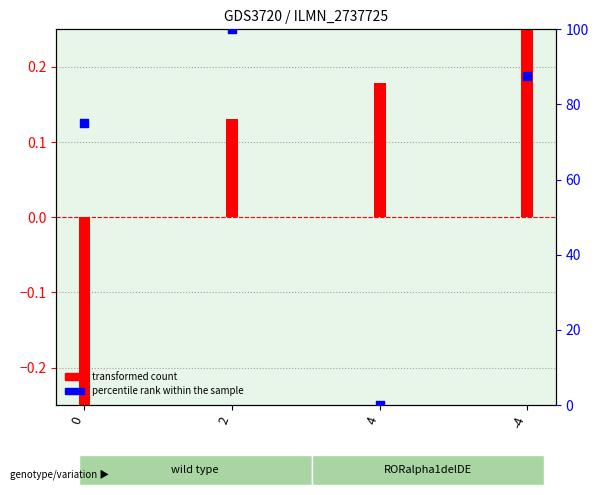

At how many categories does at least one series exceed 93?

1